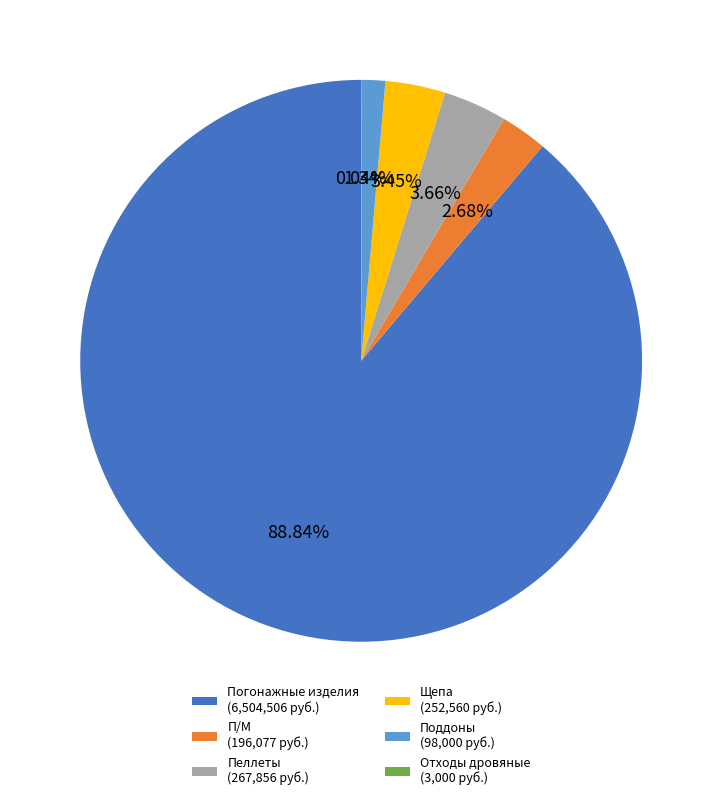

Is Щепа (252,560 руб.) the majority of the pie?

No